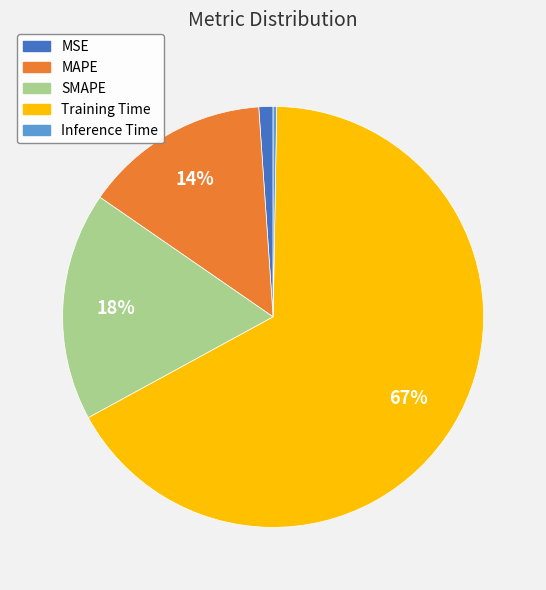

Which slice is the largest?

Training Time